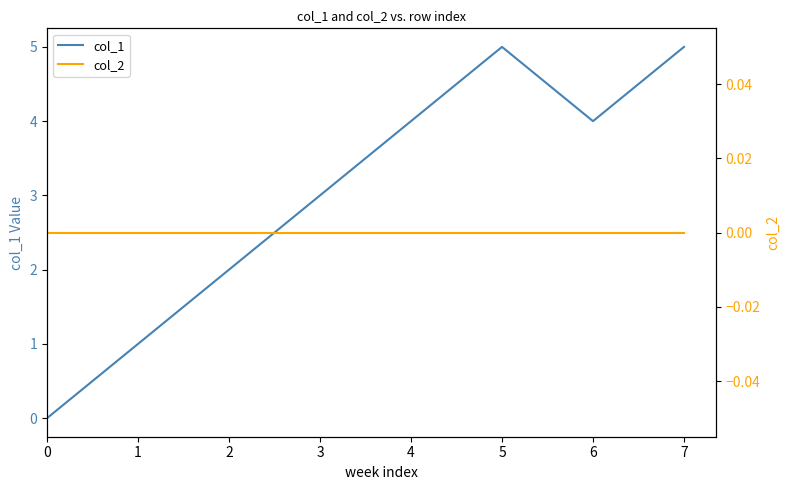

Reading left to right, list all the values displayed in this chart.

col_1: 0=0	1=1	2=2	3=3	4=4	5=5	6=4	7=5
col_2: 0=0	1=0	2=0	3=0	4=0	5=0	6=0	7=0